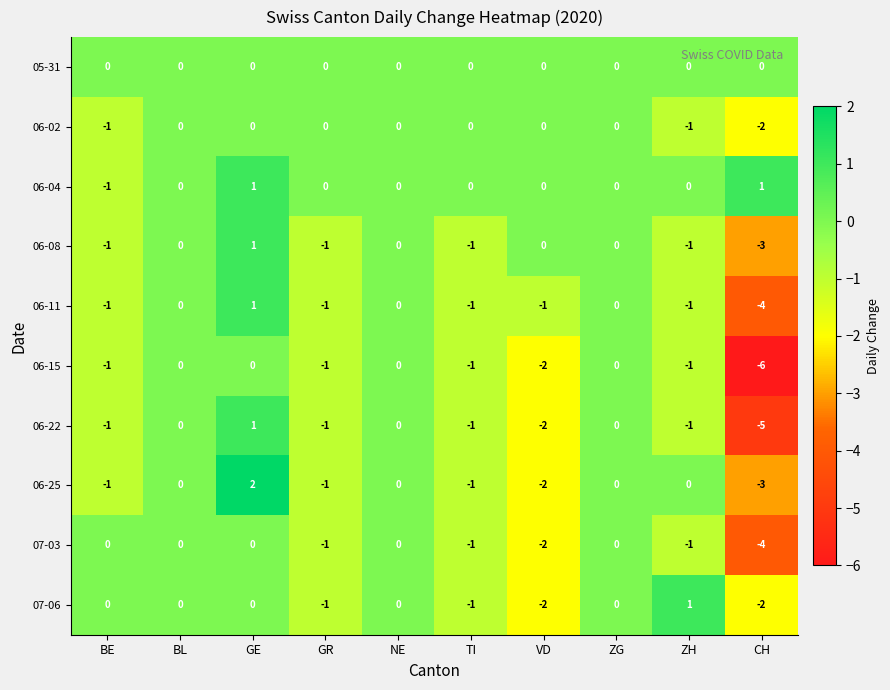

Count the 06-22 values in the range -1 to 0.

7